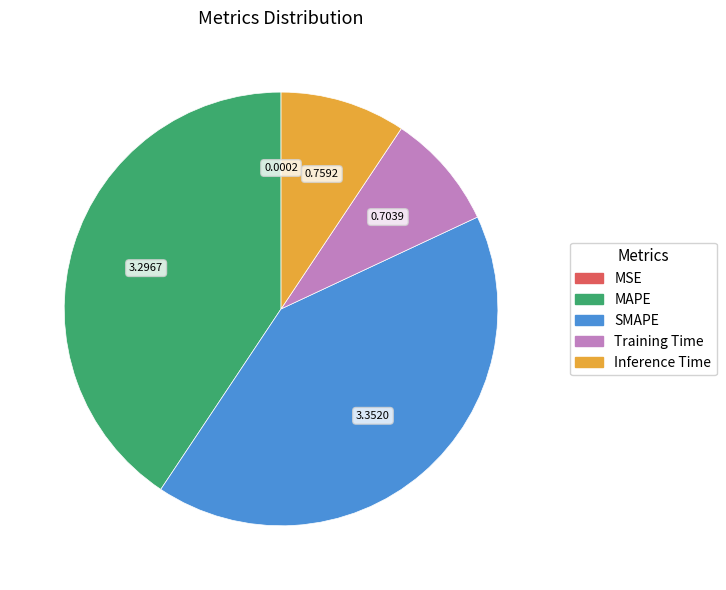

The Inference Time slice represents 1% of the pie. True or false?

False